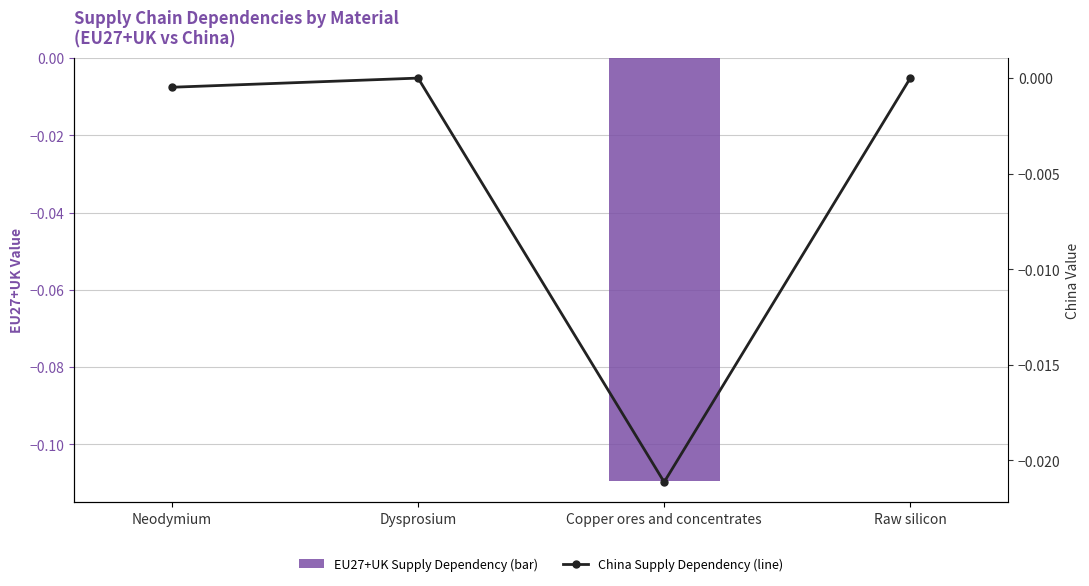

Which series has the widest spread of values?

EU27+UK Supply Dependency (bar)